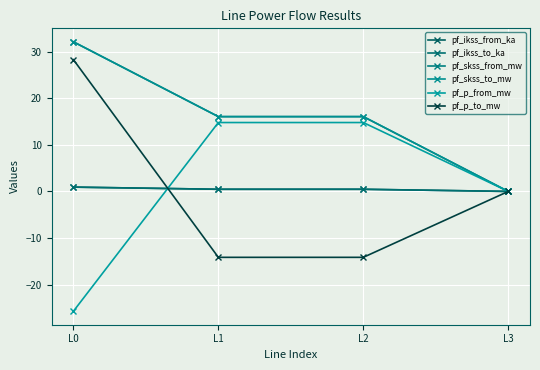

The value of pf_p_to_mw at L3 is -14.6. True or false?

False